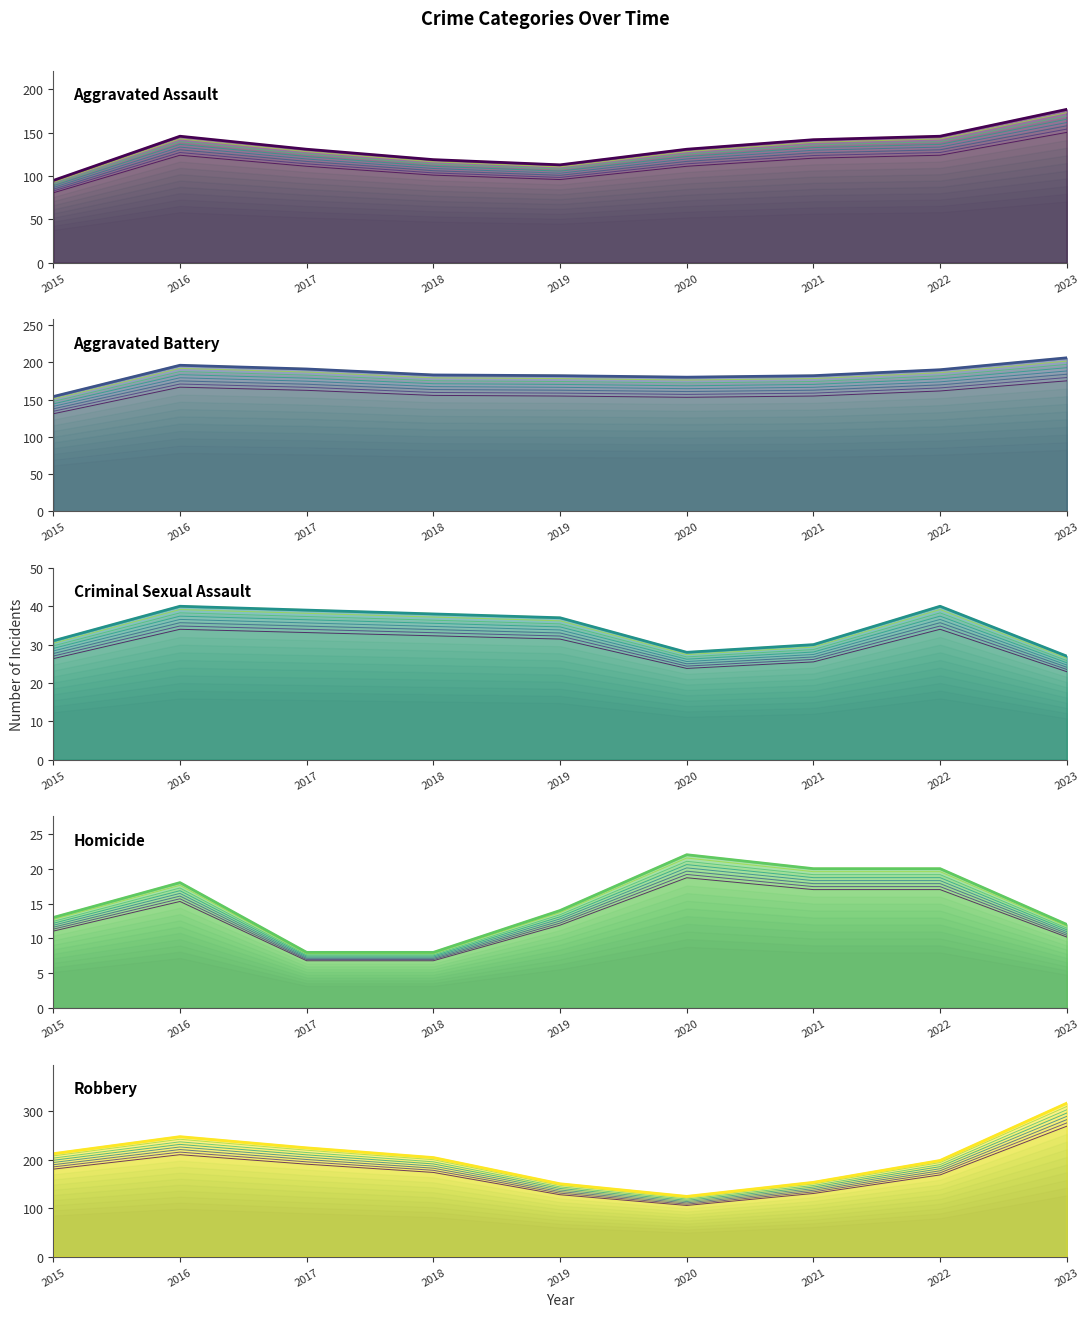

Reading left to right, what are all the values shown in this chart?

Aggravated Assault: 82.8	127.2	114.2	103.7	98.5	114.2	123.7	127.2	154.2
Aggravated Battery: 144.1	183.4	178.7	171.2	170.3	168.4	170.3	177.8	192.8
Criminal Sexual Assault: 29.0	37.4	36.5	35.6	34.6	26.2	28.1	37.4	25.3
Homicide: 12.7	17.6	7.8	7.8	13.7	21.5	19.6	19.6	11.7
Robbery: 207.5	241.7	219.2	199.6	146.8	121.3	149.7	193.8	309.2